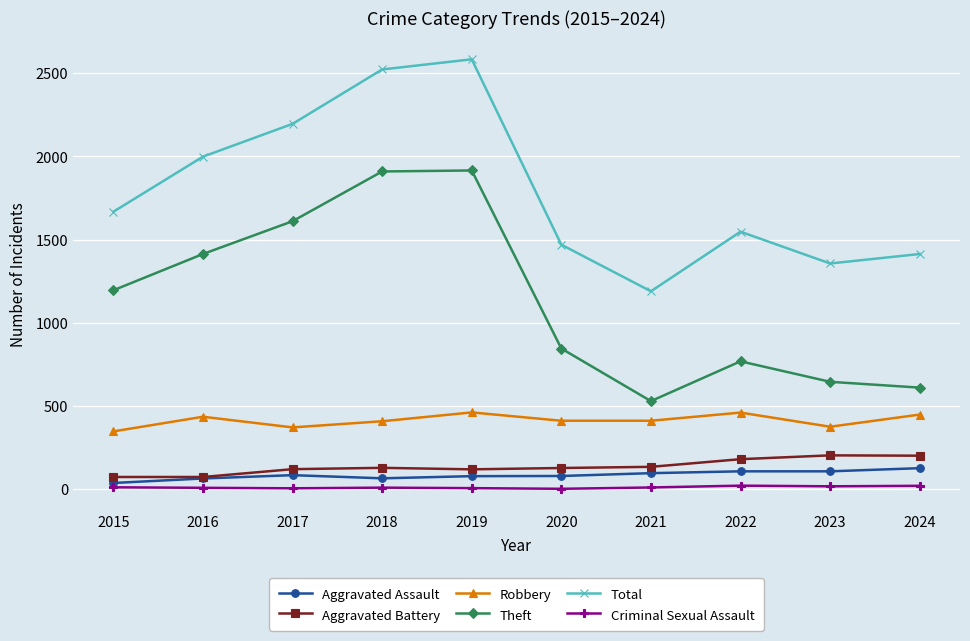

In Theft, how many points are lower than both neighbors (excluding endpoints)?

1